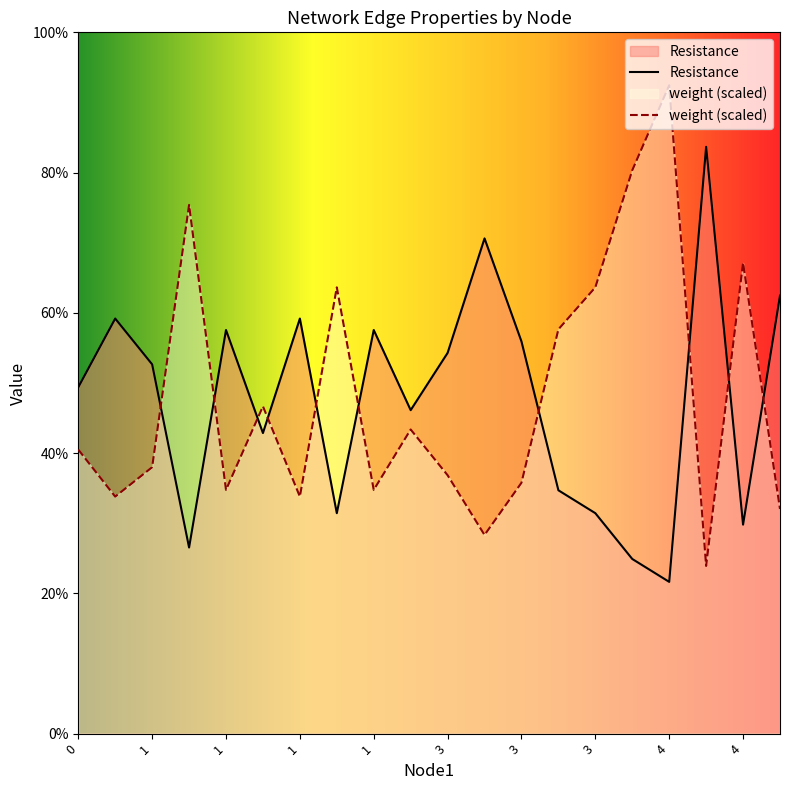

What is the difference between the second highest and second lowest values in the weight series?

2.6